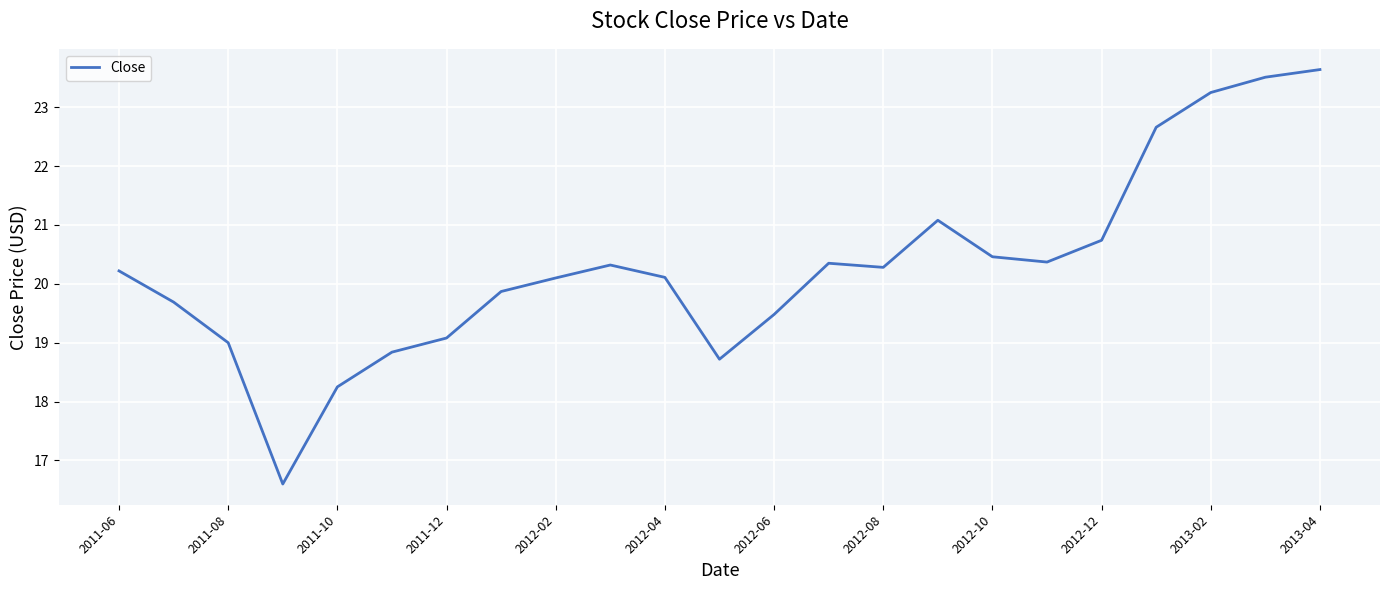

What is the minimum value shown in the chart?

16.6